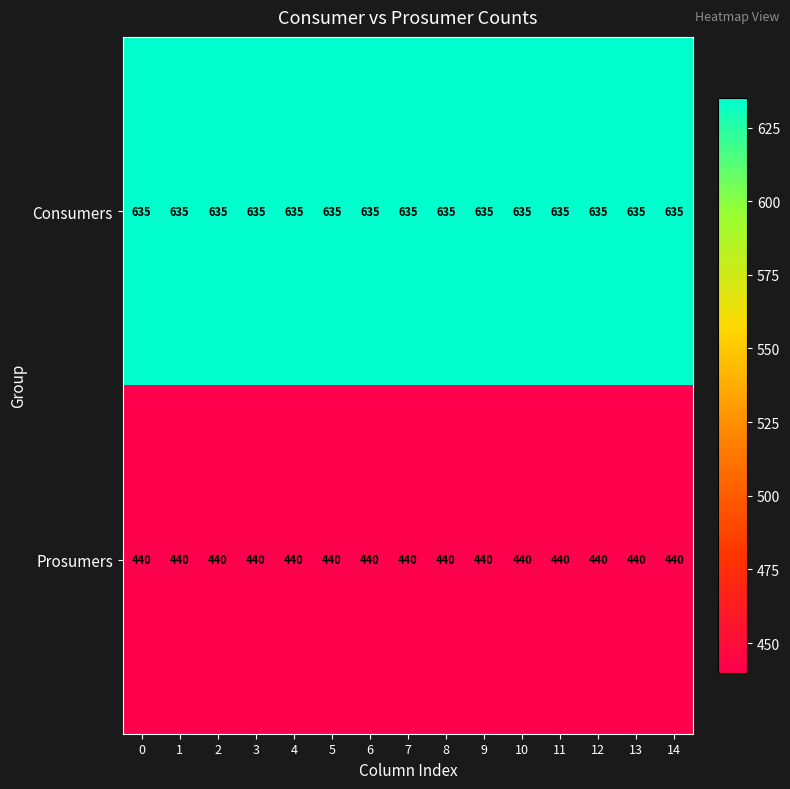

What is the maximum value shown in the chart?

635